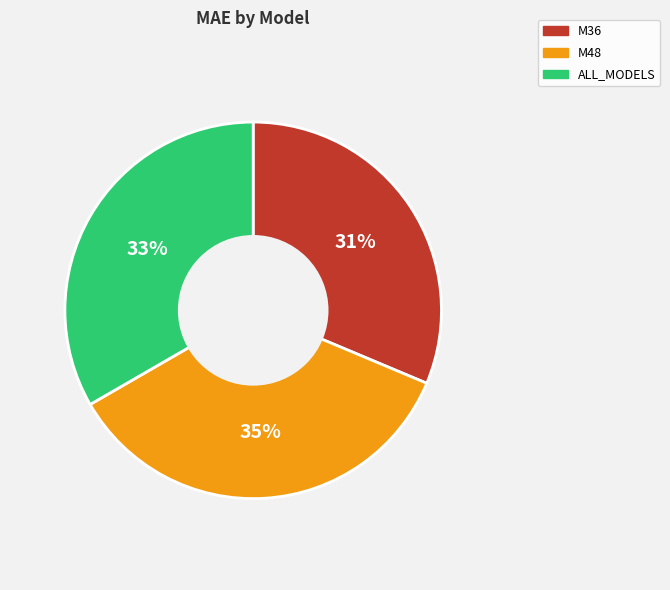

Rank the categories by value from lowest to highest.

M36, ALL_MODELS, M48